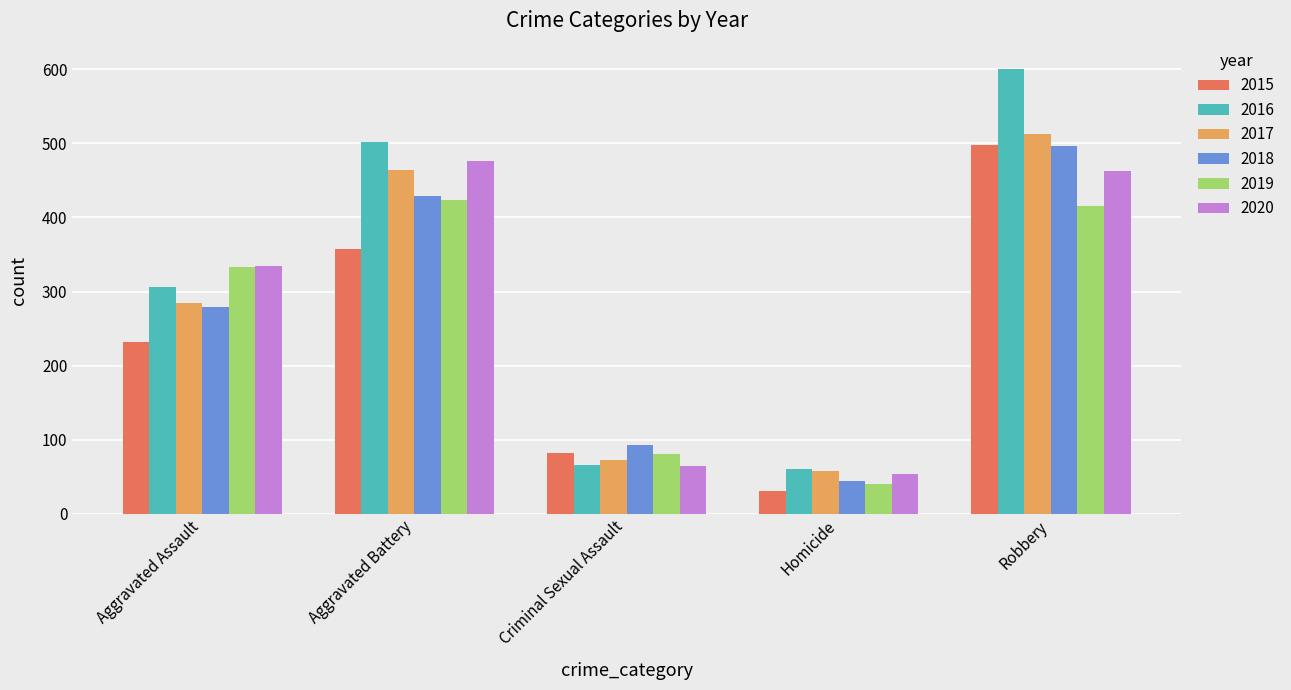

Count the number of data series in this chart.

6